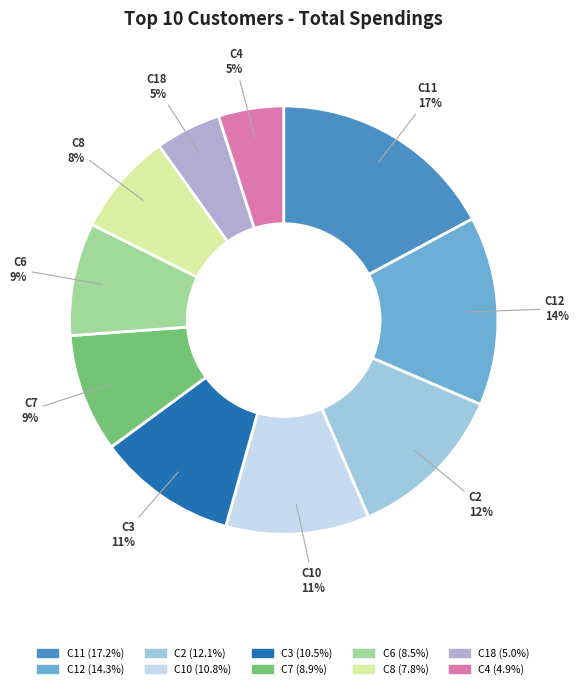

To the nearest percent, what percentage of the pie is C18?

5%